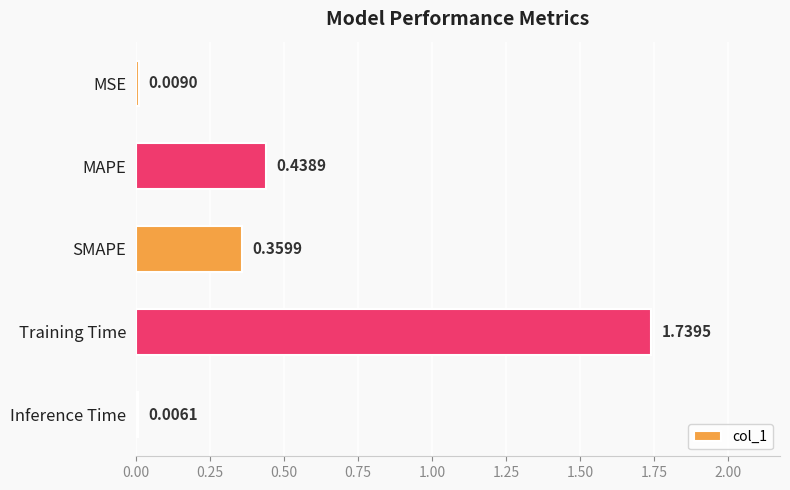

At which category does the chart reach its peak across all series?

Training Time